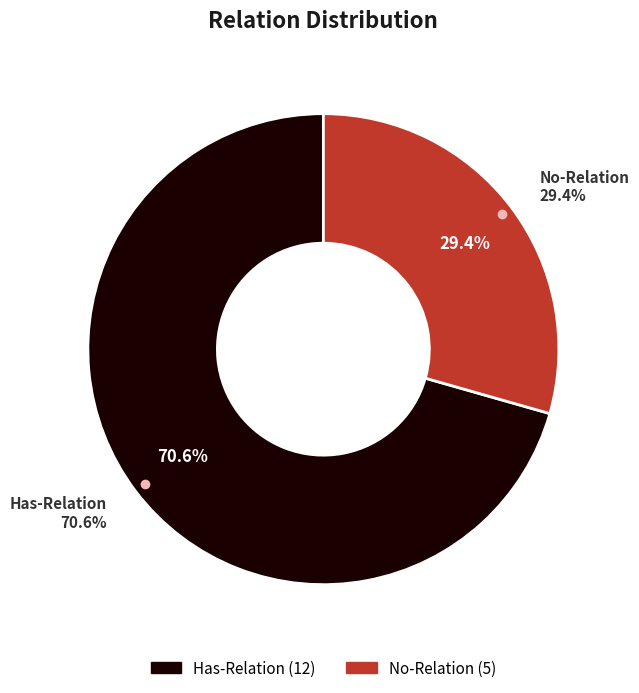

How many slices are in this pie chart?

2